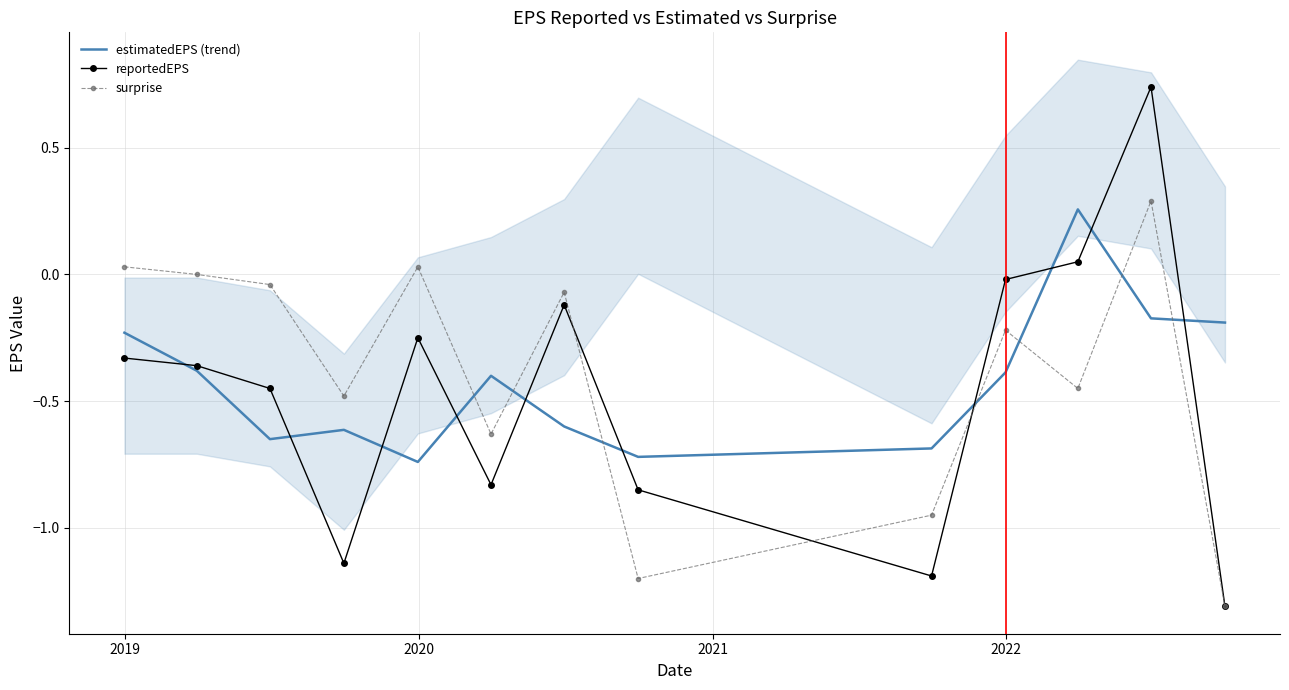

How many values in the reportedEPS series exceed 0?

2